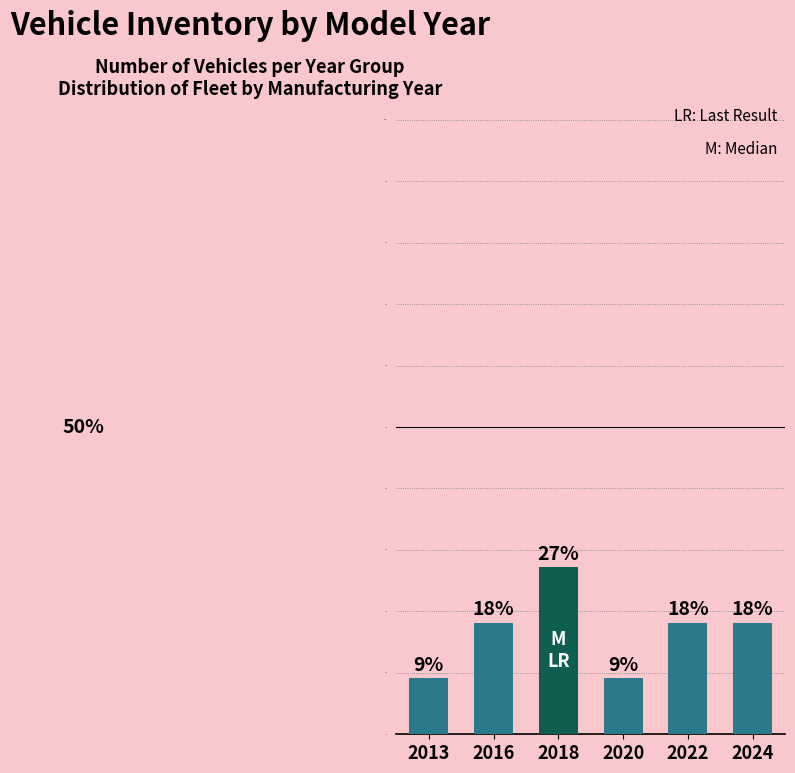

What is the sum of all values?

100.0